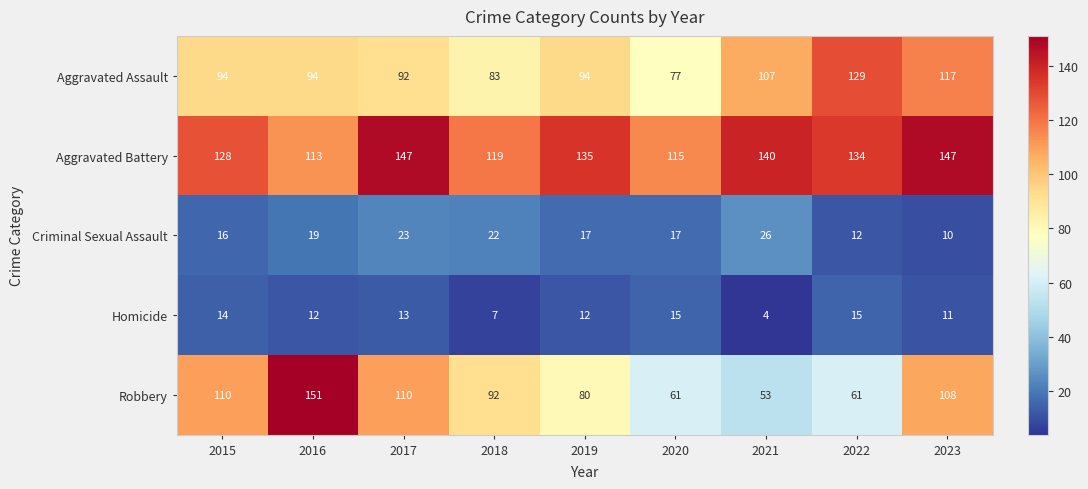

True or false: Aggravated Battery has a value of 134 at 2022.

True